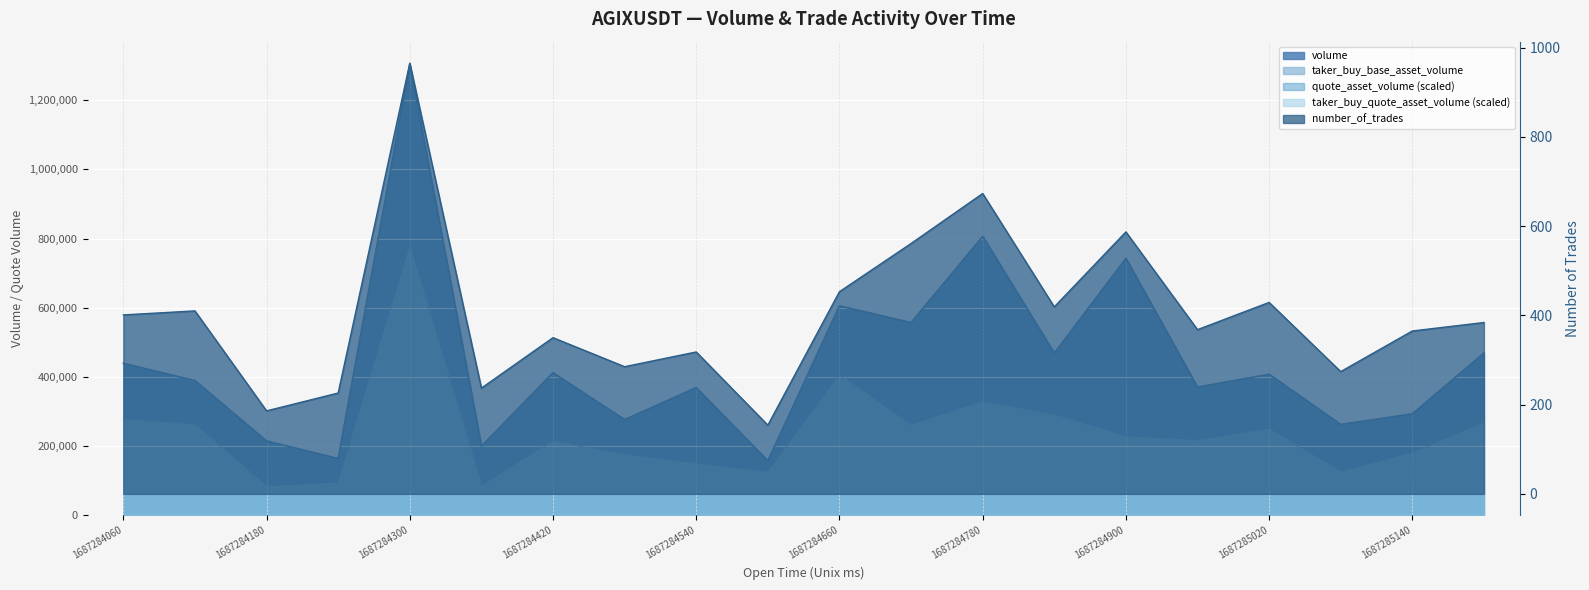

Does the chart display data point markers on the line(s)?

No